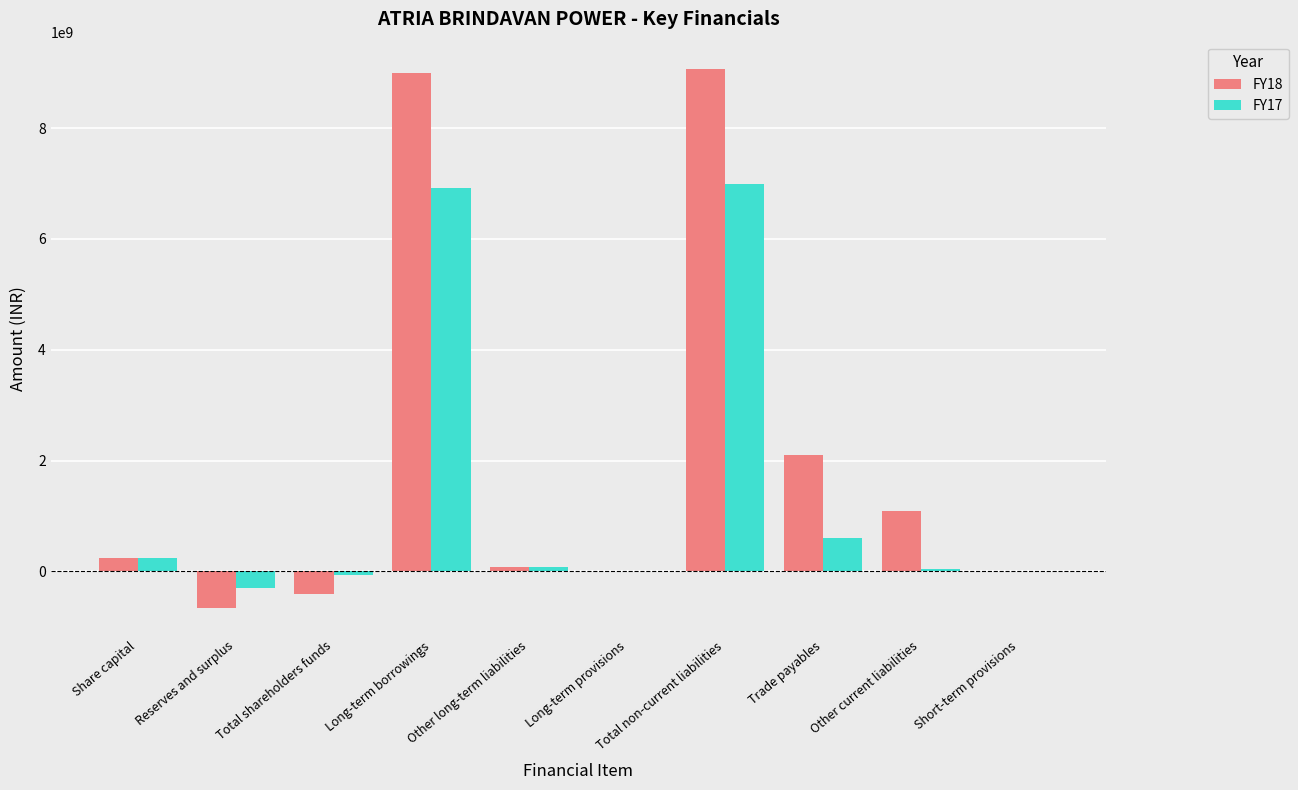

Does the chart contain stacked bars?

No